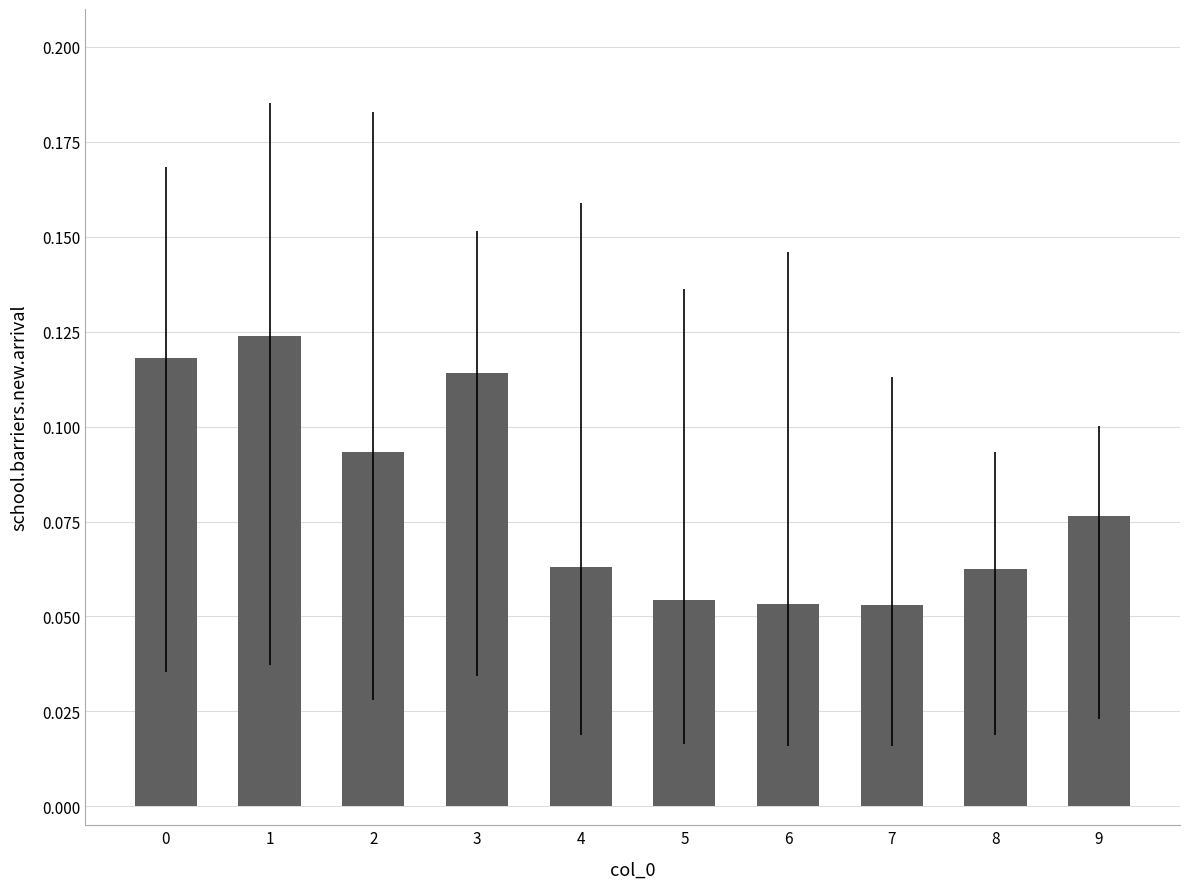

What is the sum of all values?

0.8